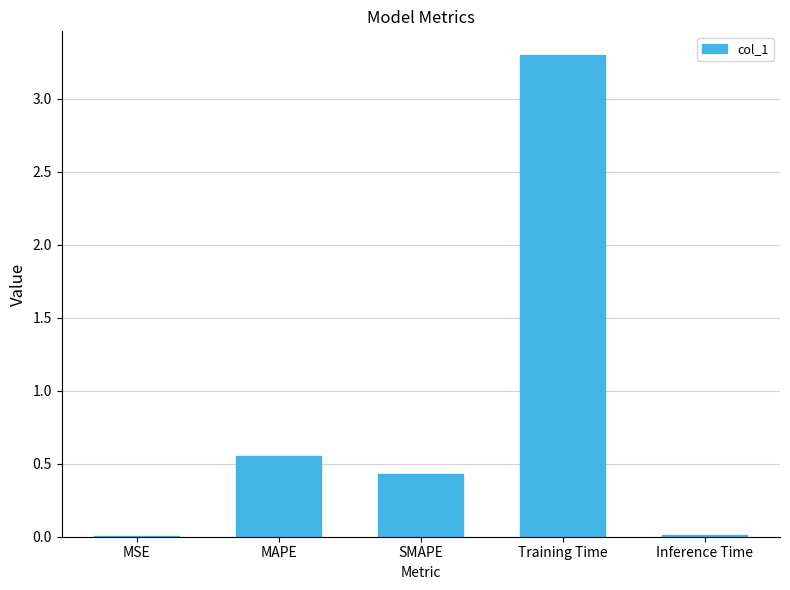

What is the greatest value displayed?

3.3